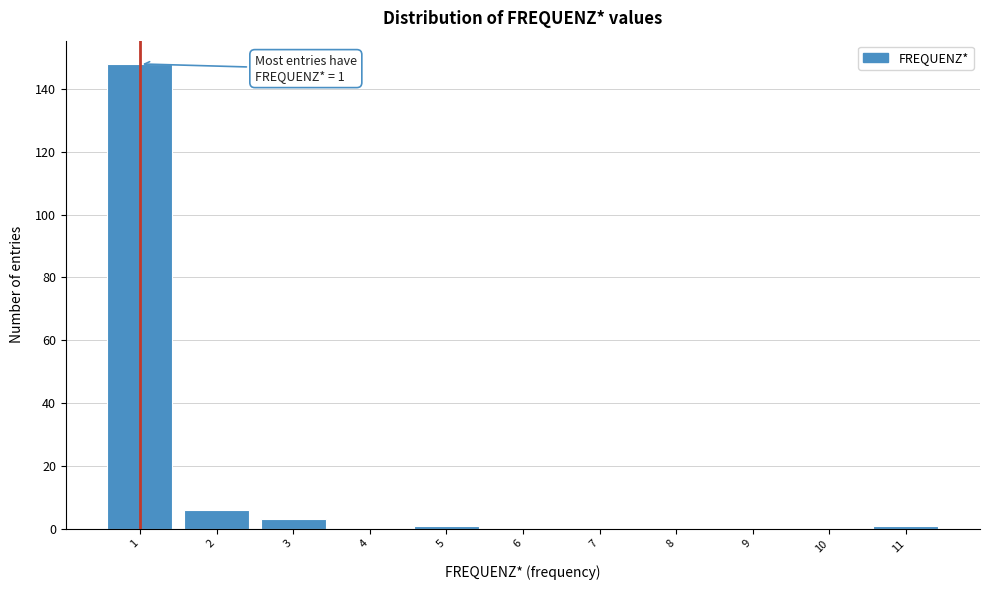

Which range on the x-axis has the tallest bar?

0.5 to 1.5